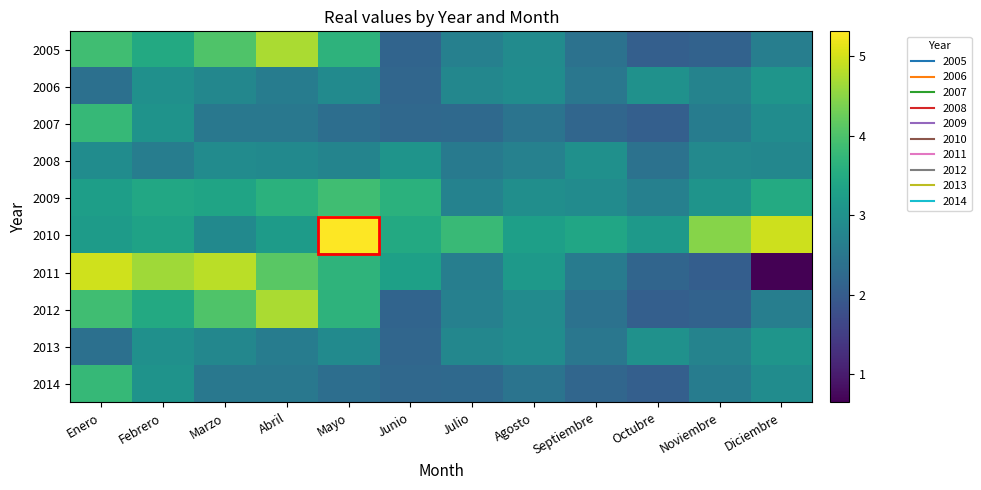

At which category does the chart reach its minimum across all series?

Diciembre